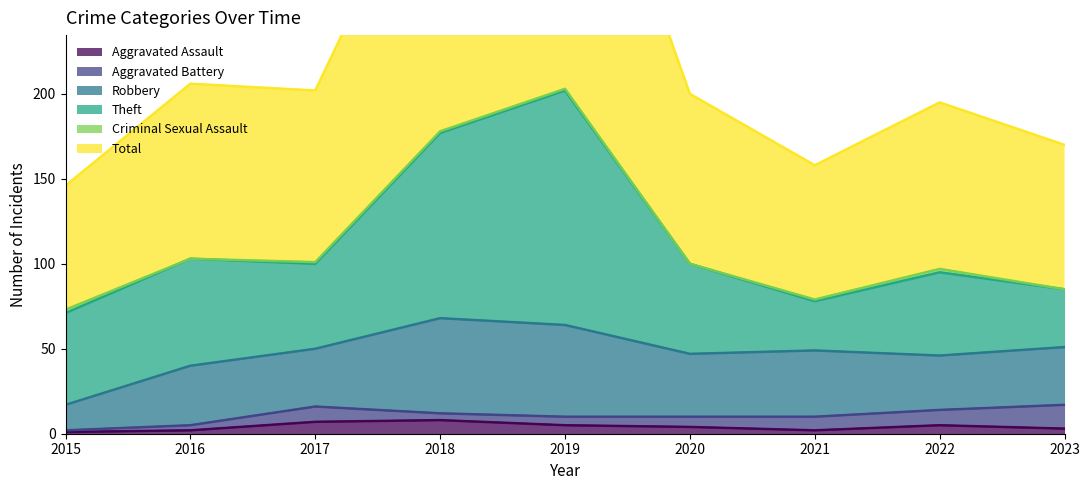

True or false: Criminal Sexual Assault has more than 1 interior local peaks.

False